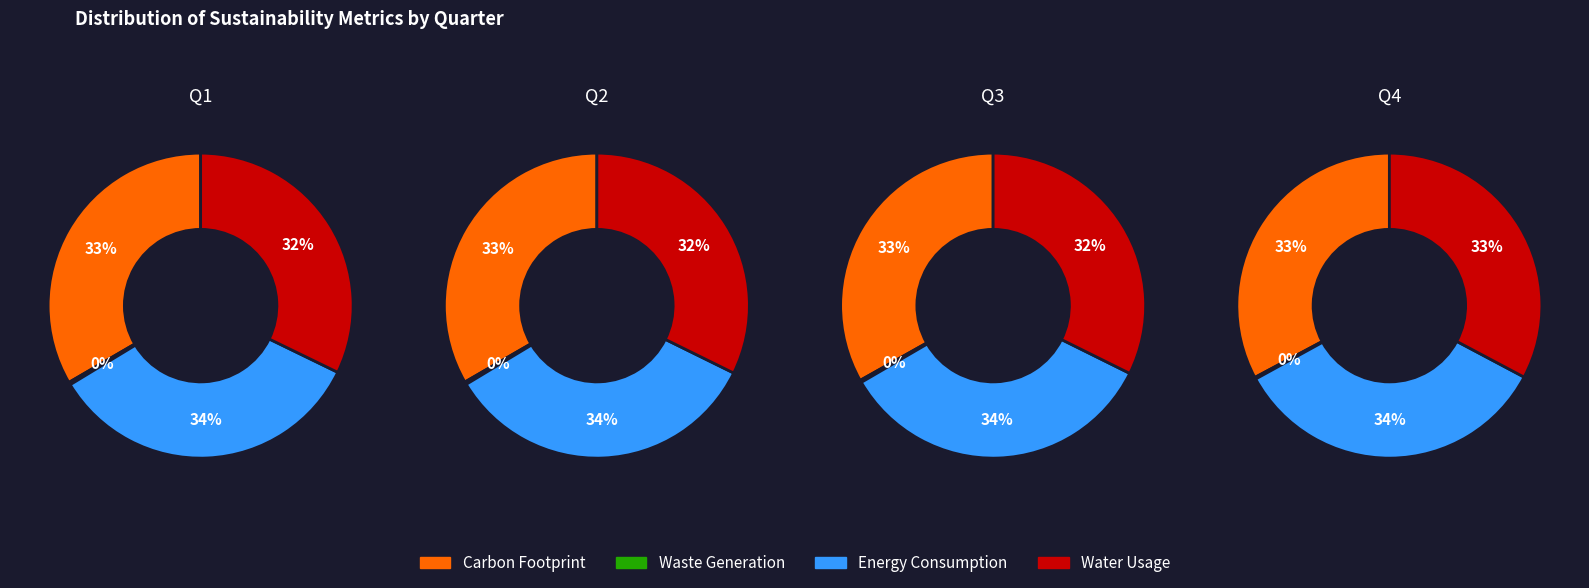

To the nearest percent, what is the average slice percentage?

25%